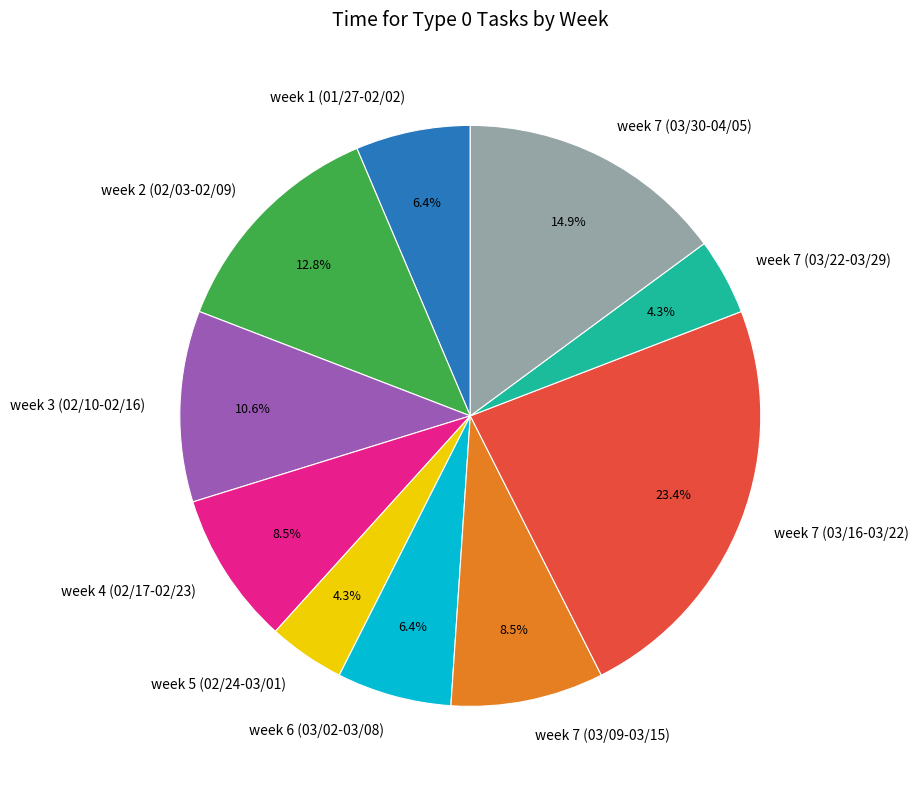

Count the number of slices in the pie.

10